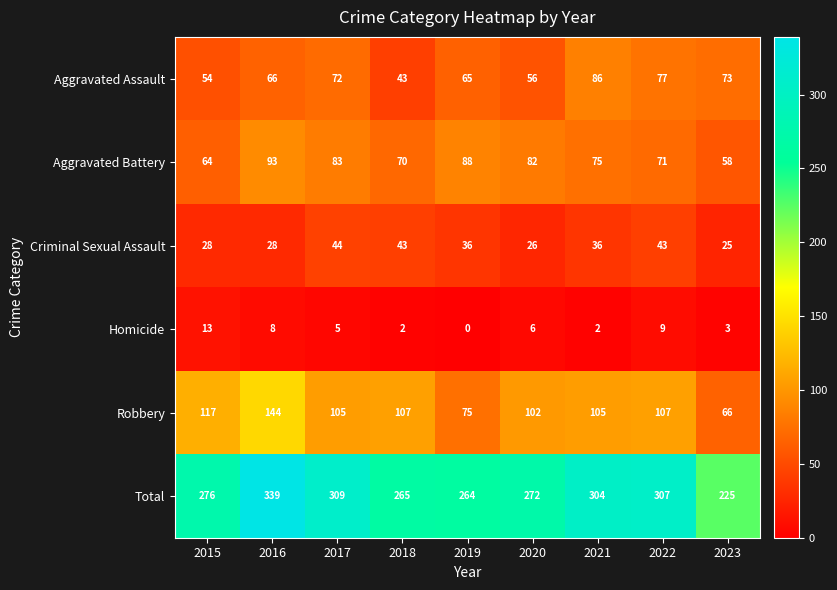

Where does the Aggravated Battery series first go above 75?

2016